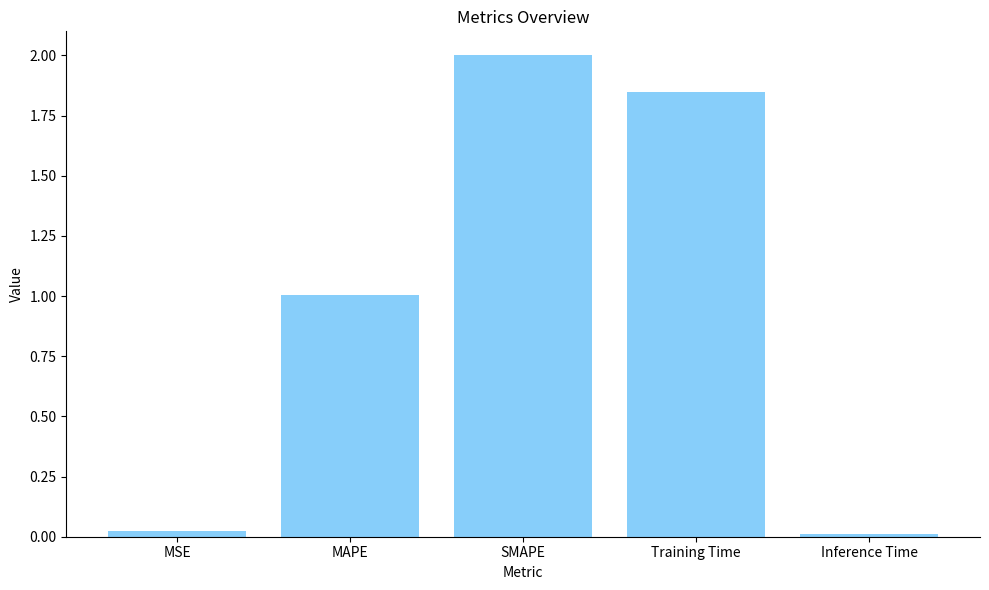

Are the bars grouped side by side (vs. stacked)?

No